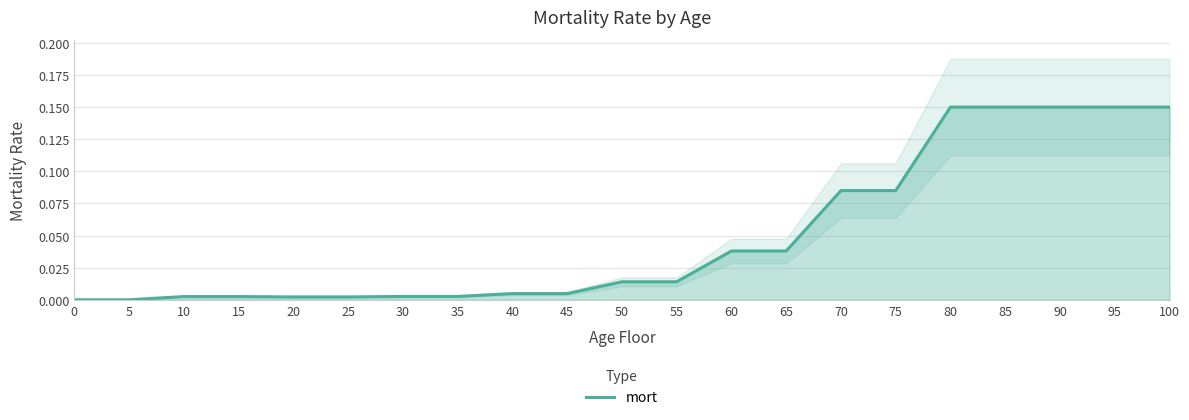

How many data points does each series have?

21